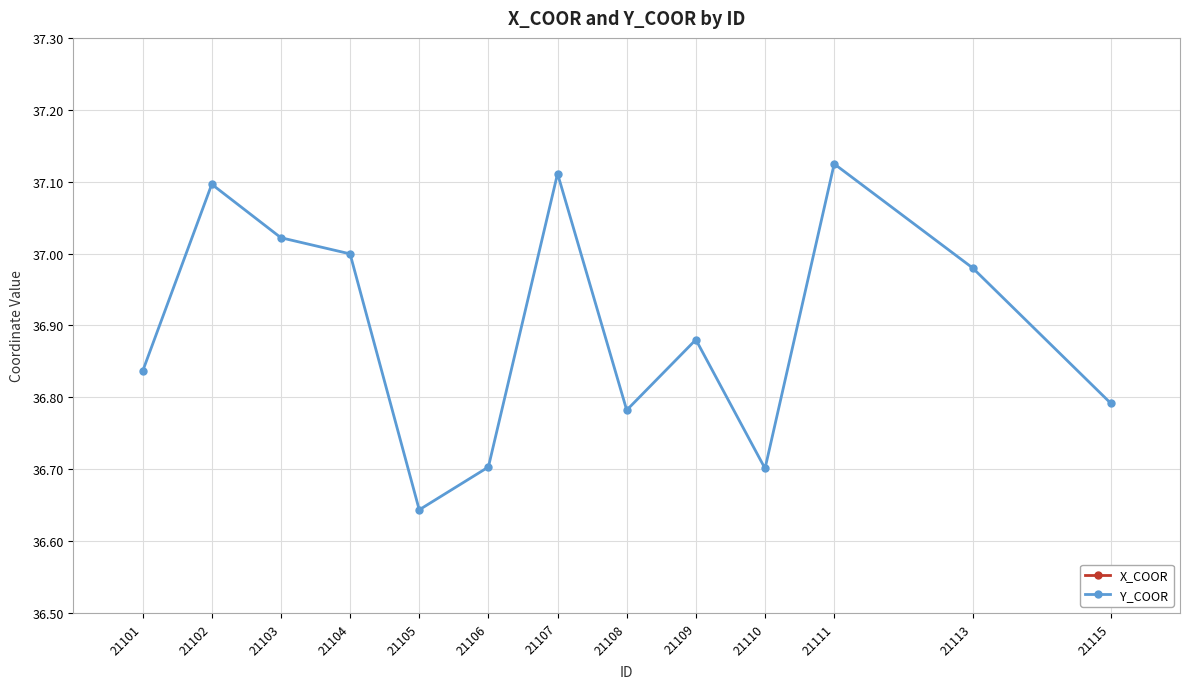

What is the sum of all X_COOR values?

1492.6